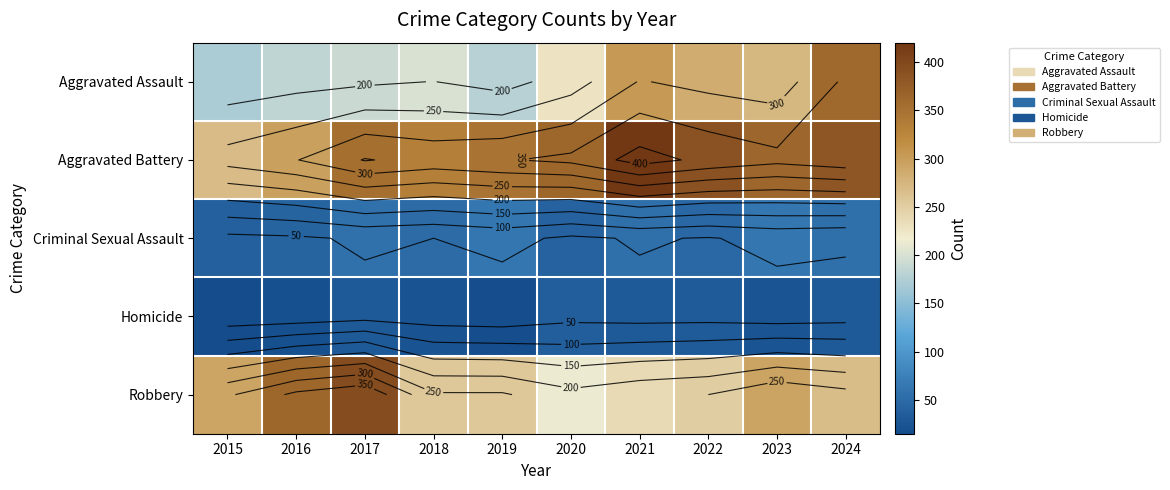

Read the Criminal Sexual Assault value at 2016, to the nearest 5.

45